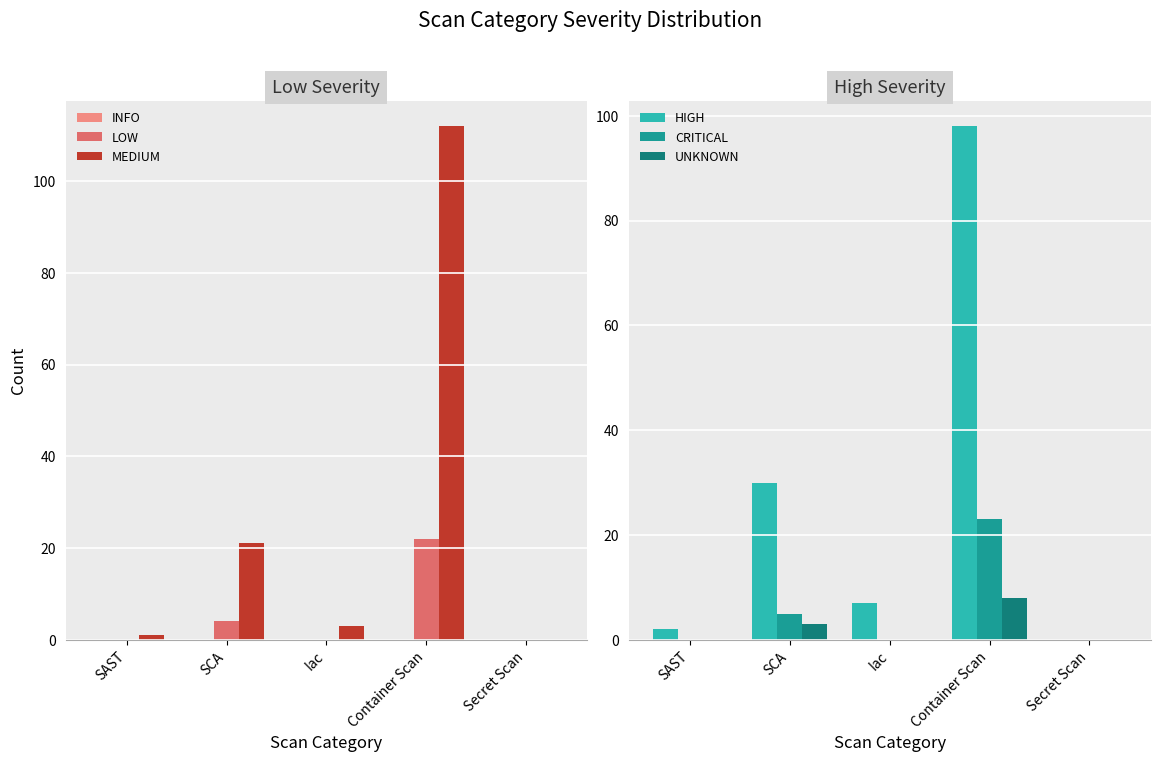

What are all the series names shown in the legend?

INFO, LOW, MEDIUM, HIGH, CRITICAL, UNKNOWN